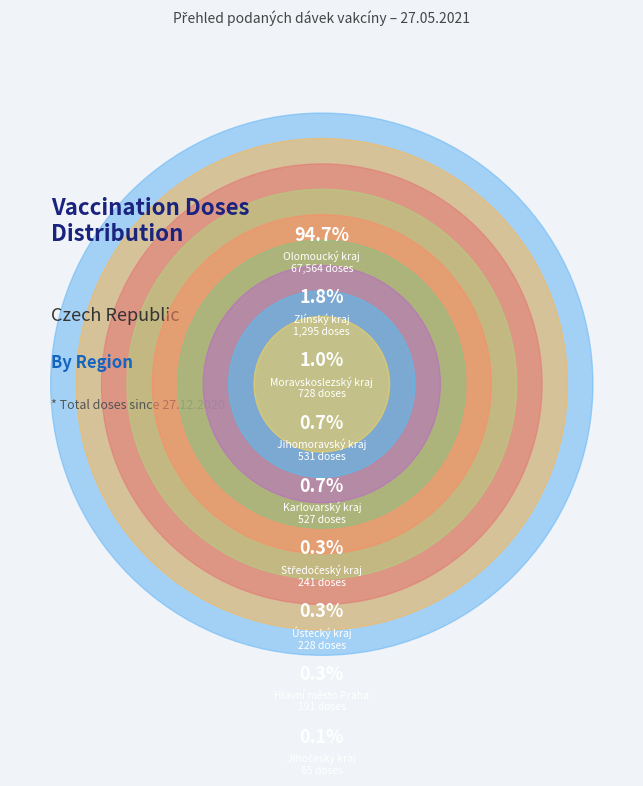

Which category has the biggest portion of the pie?

Olomoucký kraj